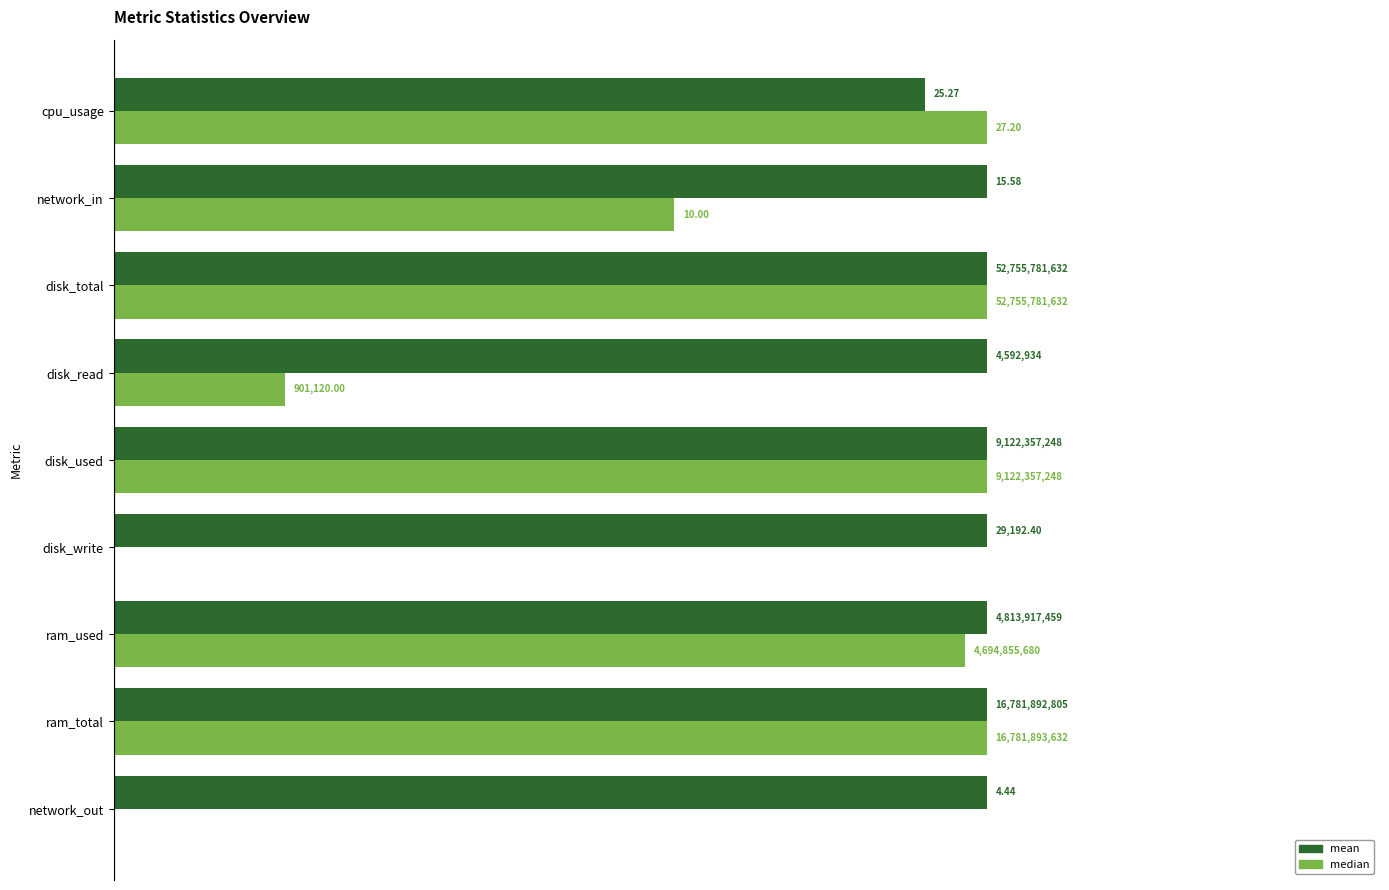

Which series has the widest spread of values?

median